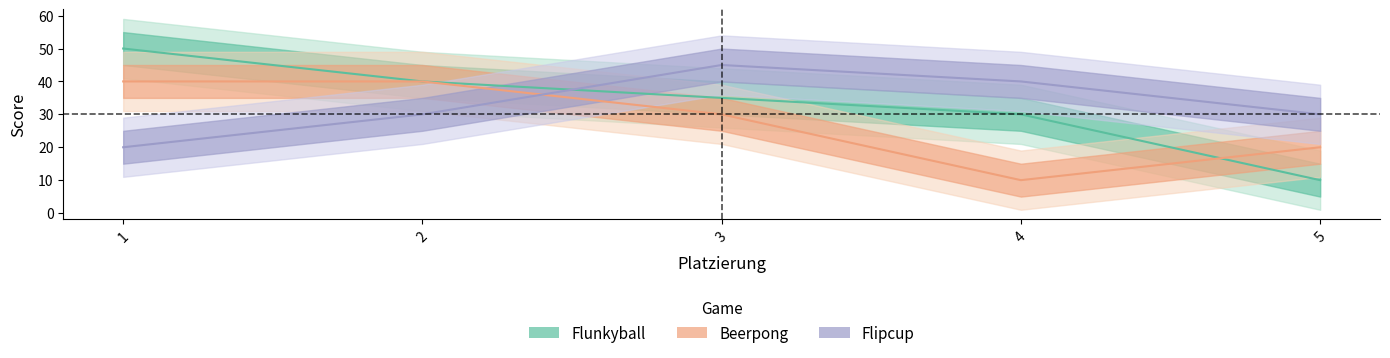

Where do Beerpong and Flipcup first cross each other?

2 and 3